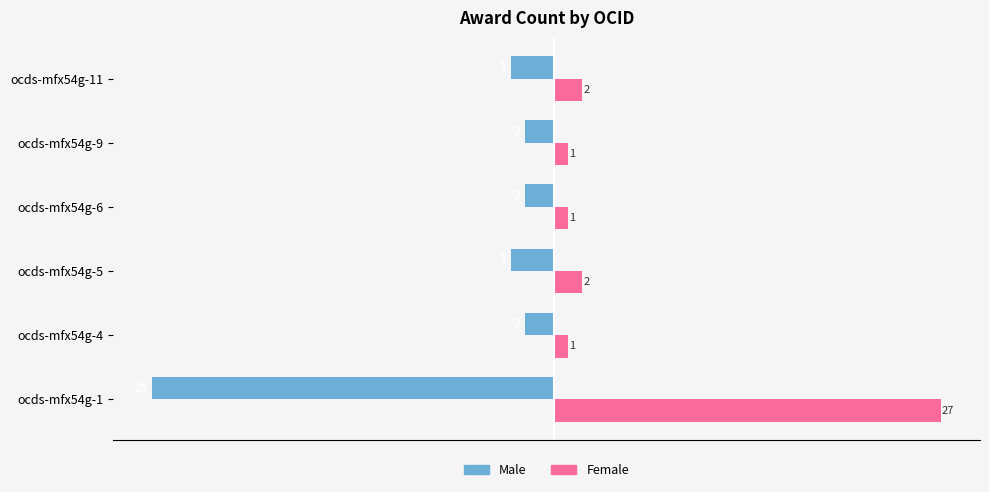

At which category does the chart reach its peak across all series?

ocds-mfx54g-1